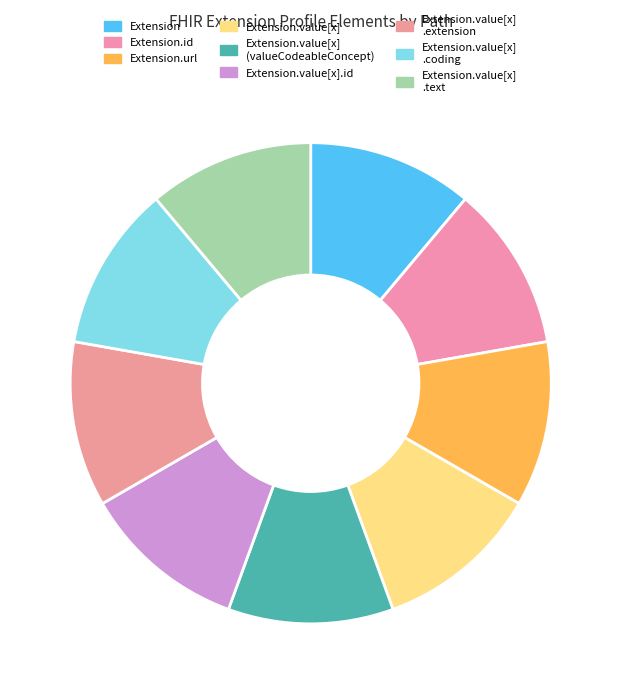

How many segments does this pie chart have?

9